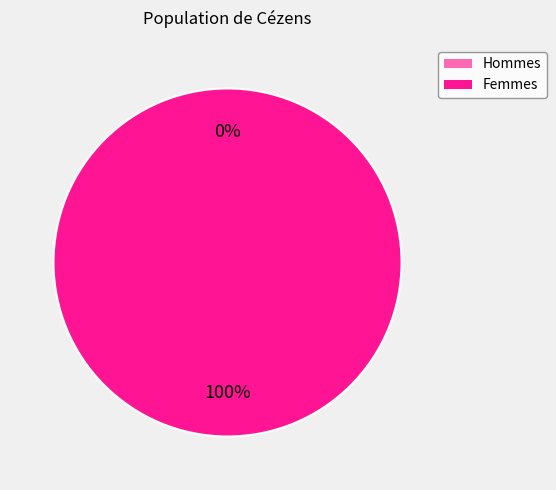

To the nearest percent, what is the difference between the largest and smallest slice percentages?

100%